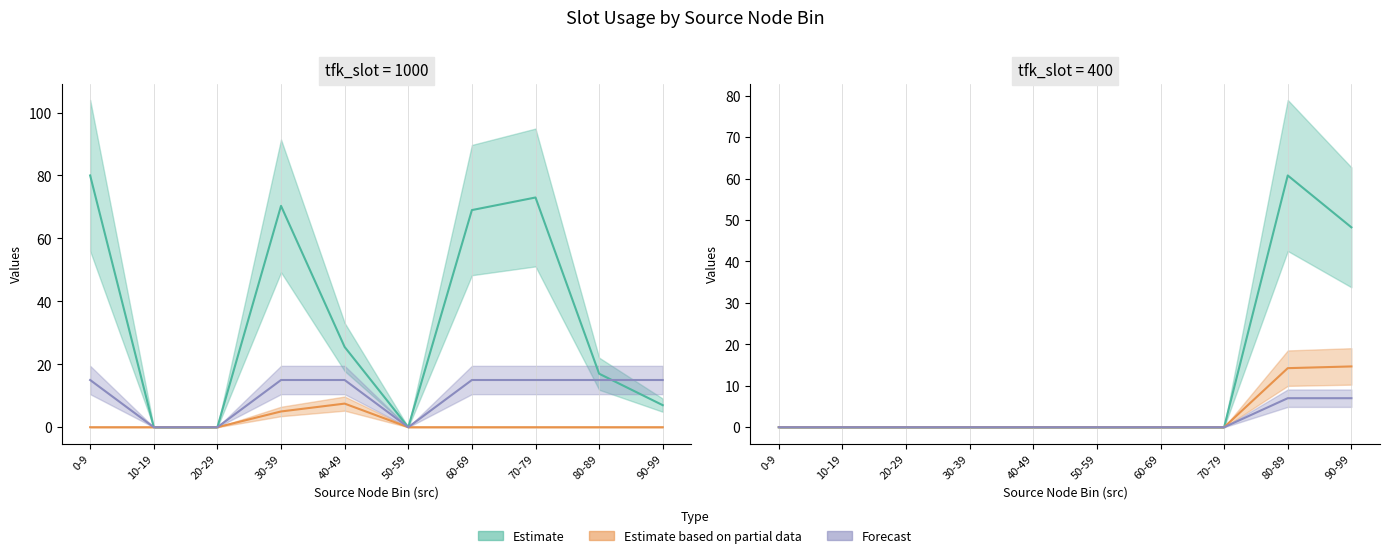

Which series has the largest total across all categories?

Estimate